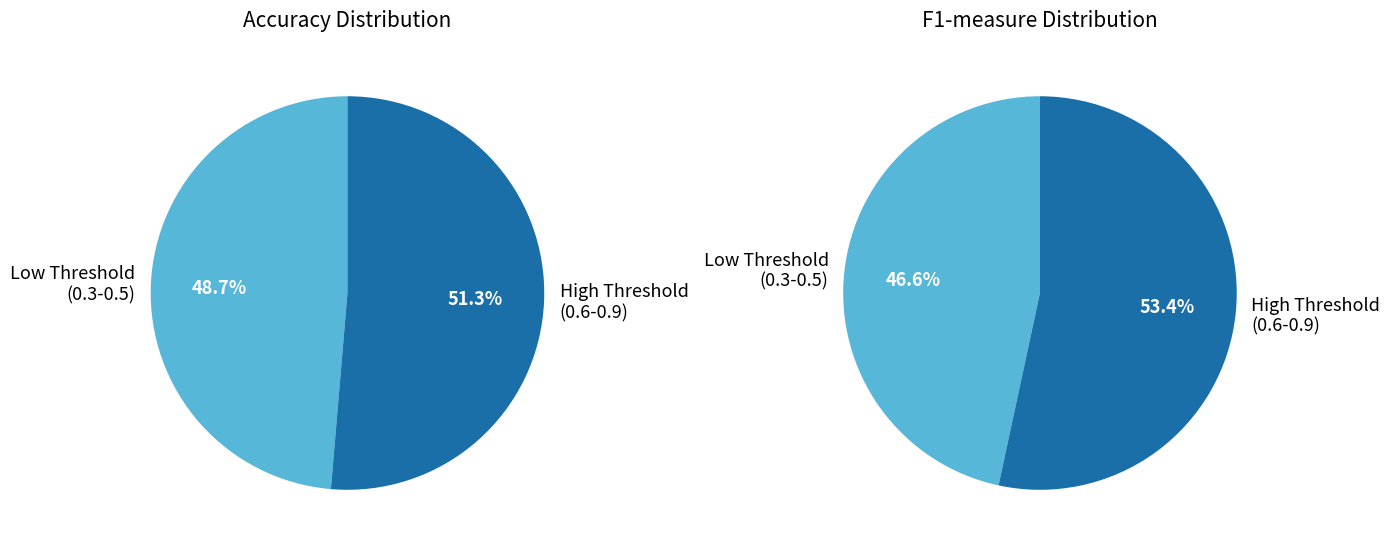

True or false: 0.5 accounts for 28% of the total.

False